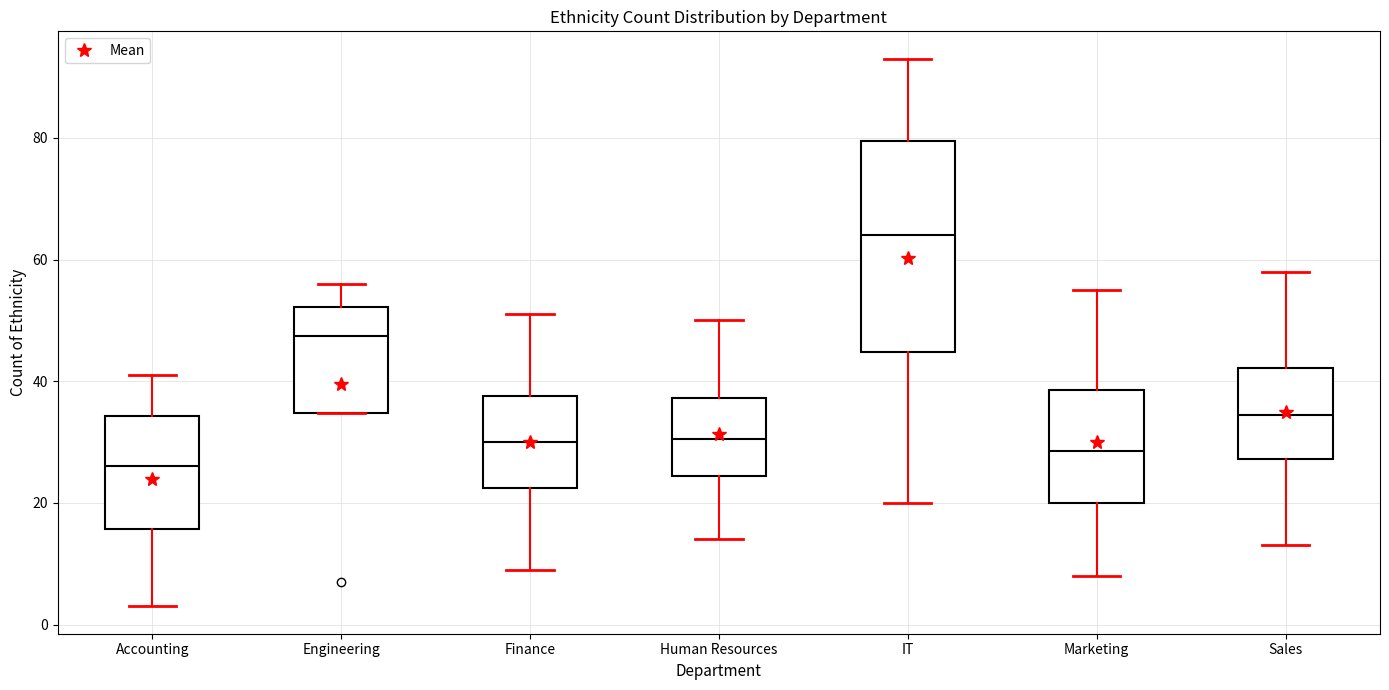

Which box's median line is the highest?

IT